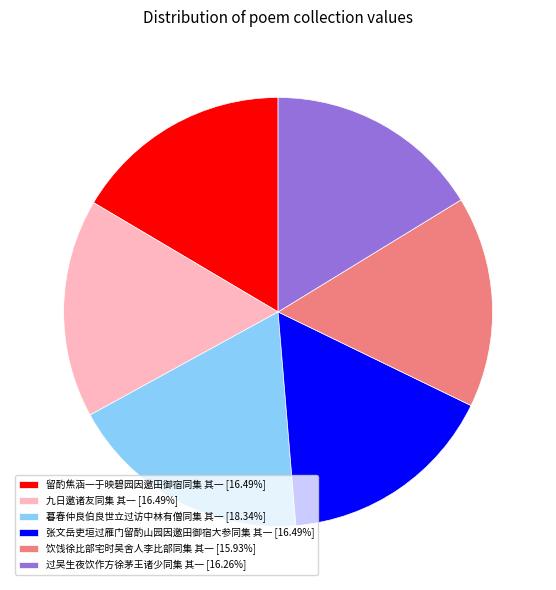

What is the ratio of the value at 暮春仲良伯良世立过访中林有僧同集 其一 to the value at 过吴生夜饮作方徐茅王诸少同集 其一?

1.1